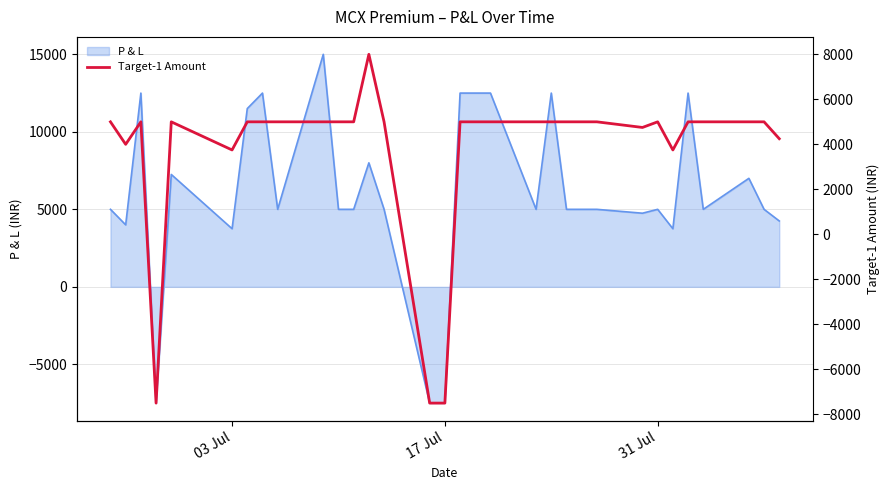

What is the highest value of the P & L series?

15000.0